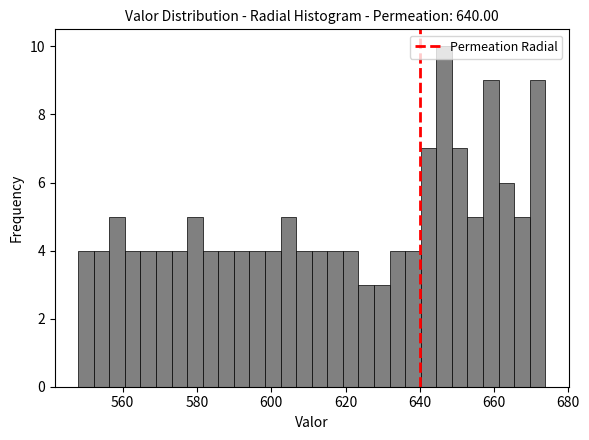

Around what value on the x-axis is the tallest bar? Give the approximate position of its centre, as read against the axis.

646